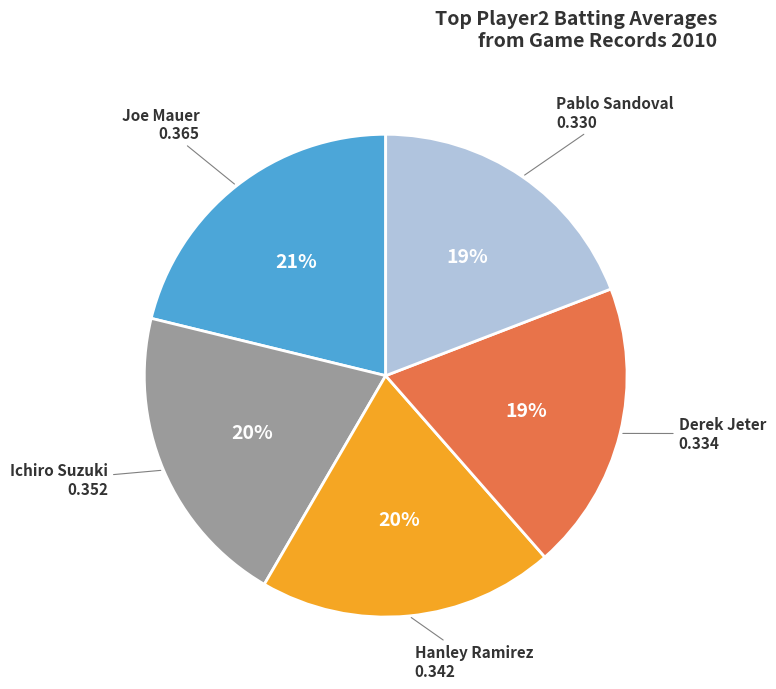

Does any single category account for the majority?

No